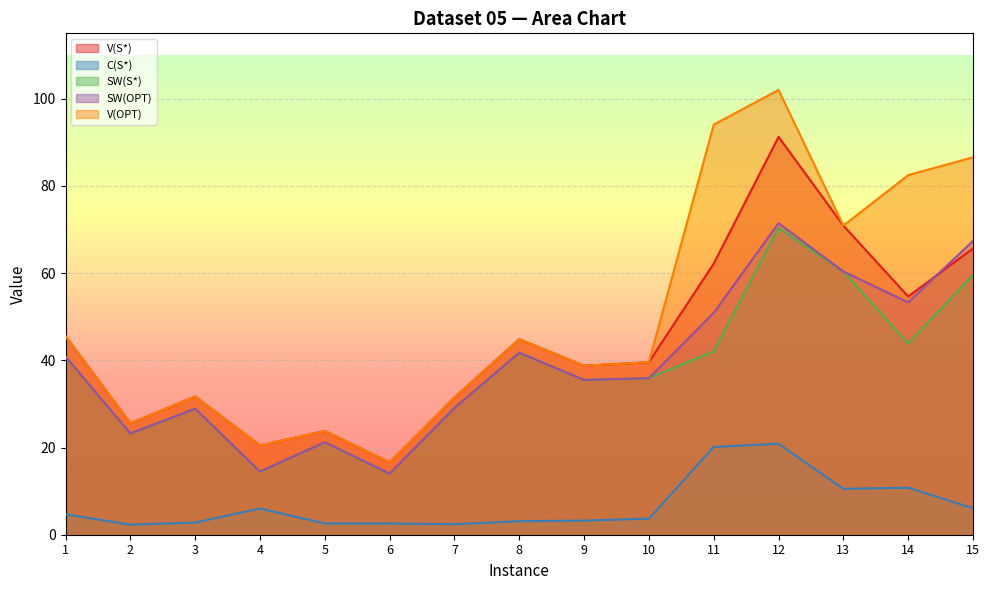

What is the value of the SW(S*) point at the 1st from the left?

40.9